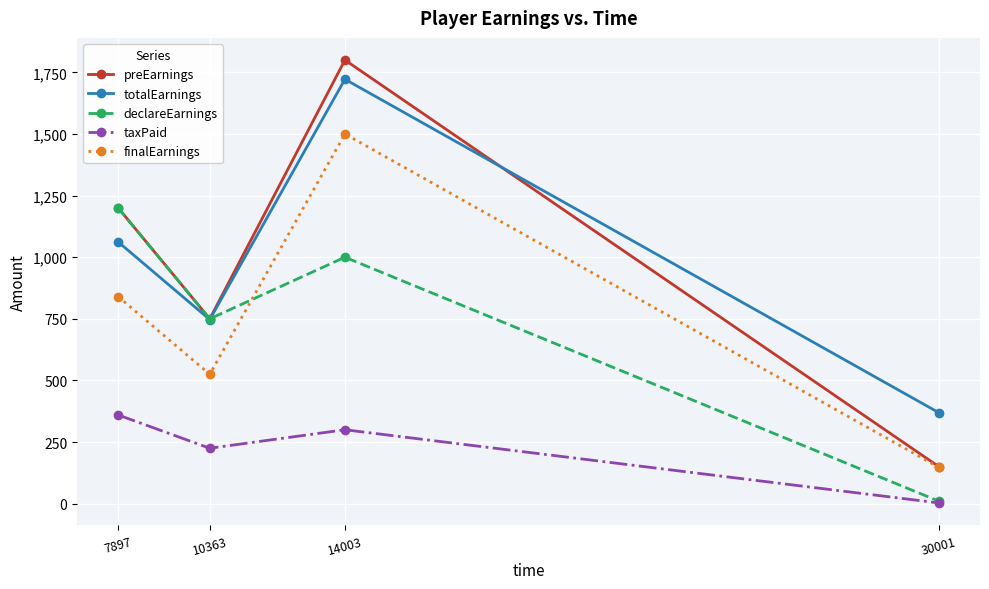

True or false: finalEarnings and totalEarnings cross at least once.

False